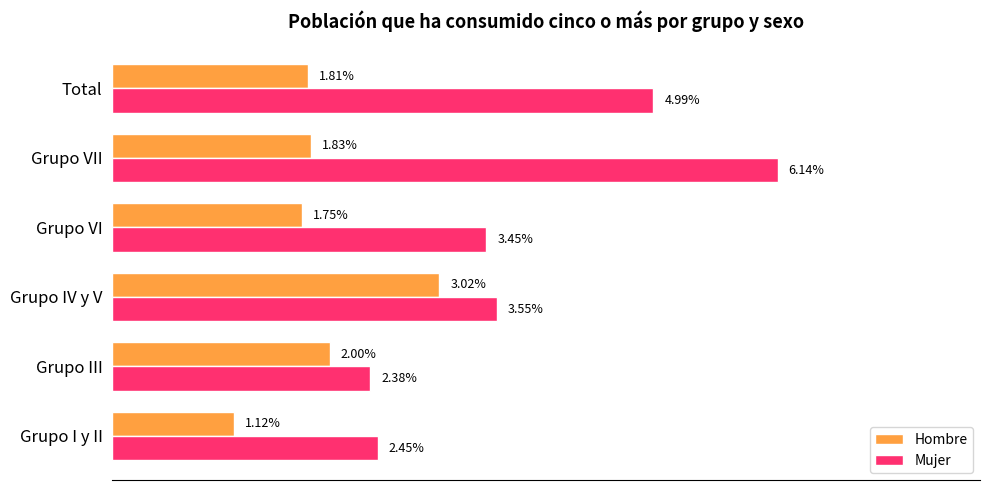

What are all the series names shown in the legend?

Hombre, Mujer